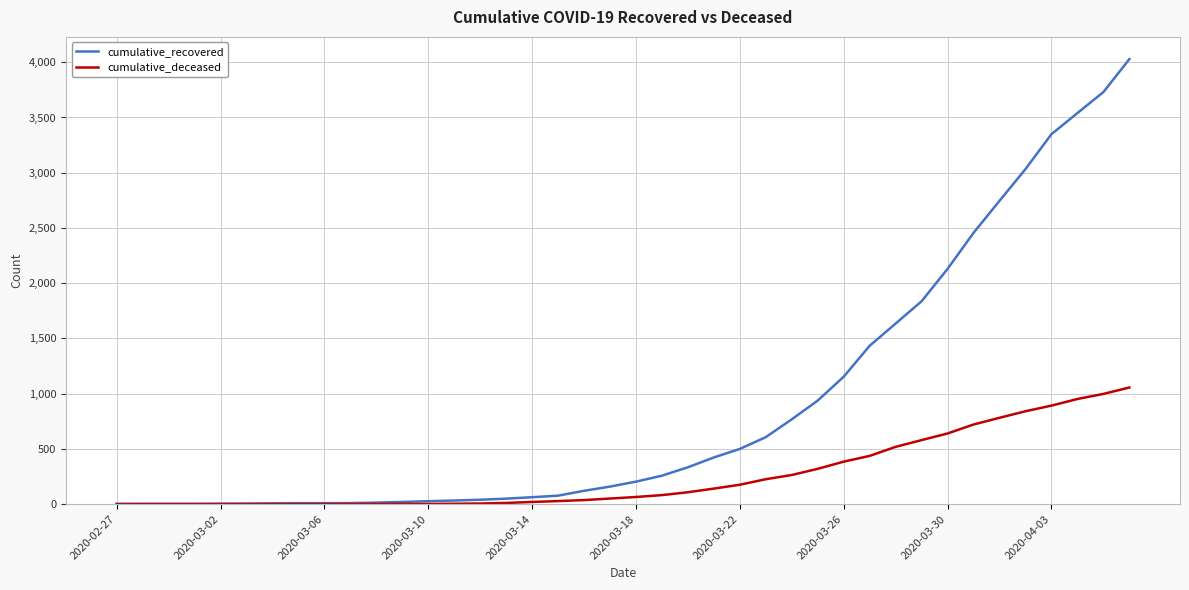

What is the maximum value shown in the chart?

4028